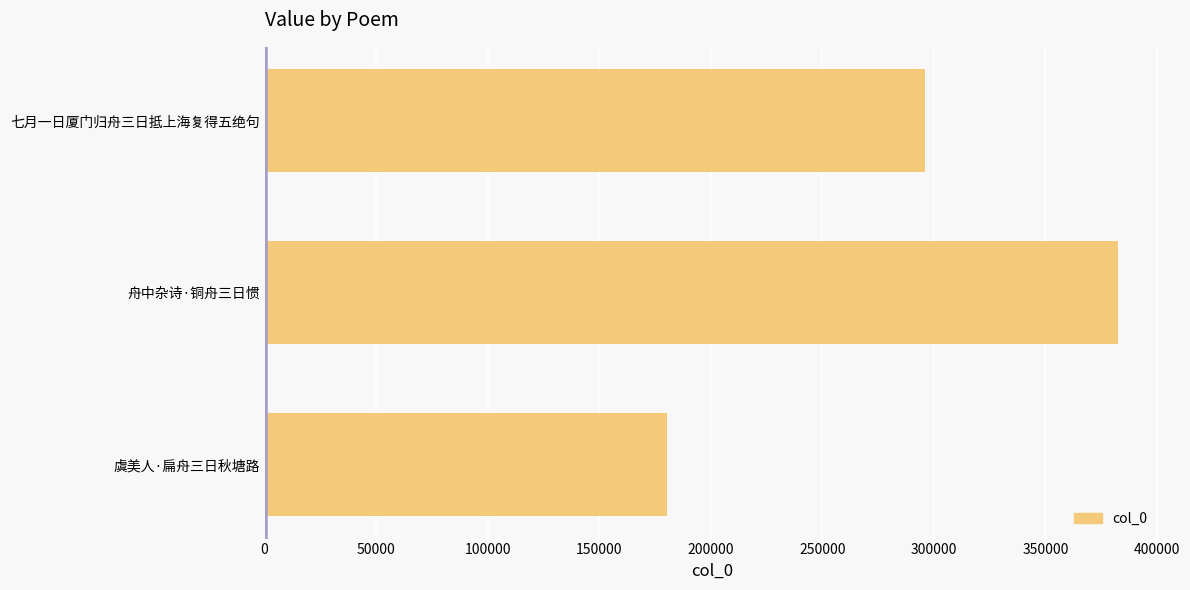

How many bars are there in total?

3